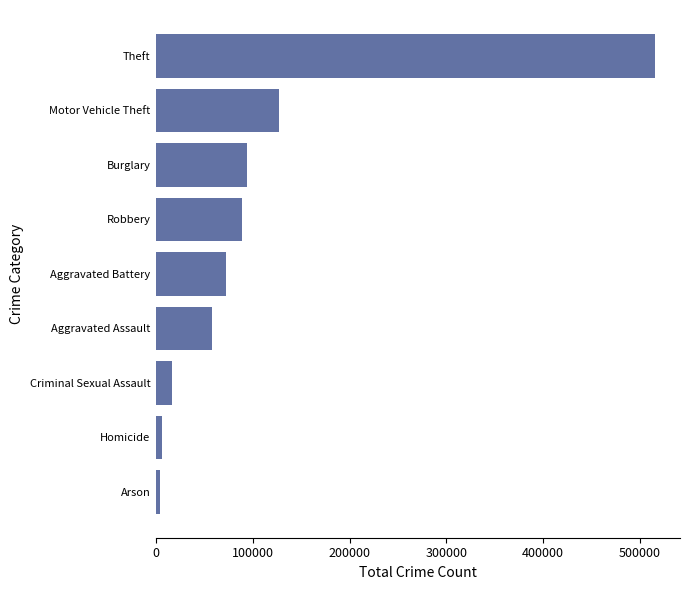

The chart shows a value of 127245 at Motor Vehicle Theft. True or false?

True